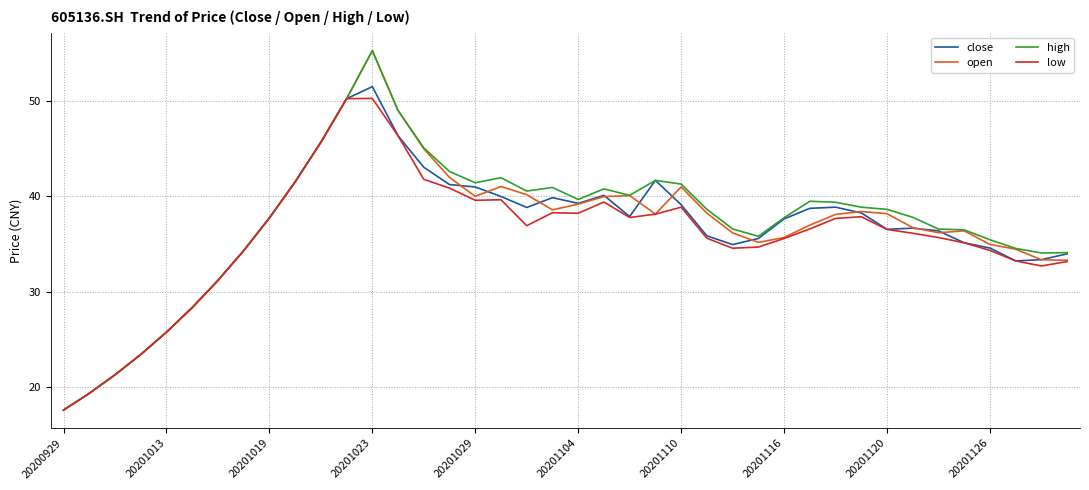

What is the maximum value shown in the chart?

55.3